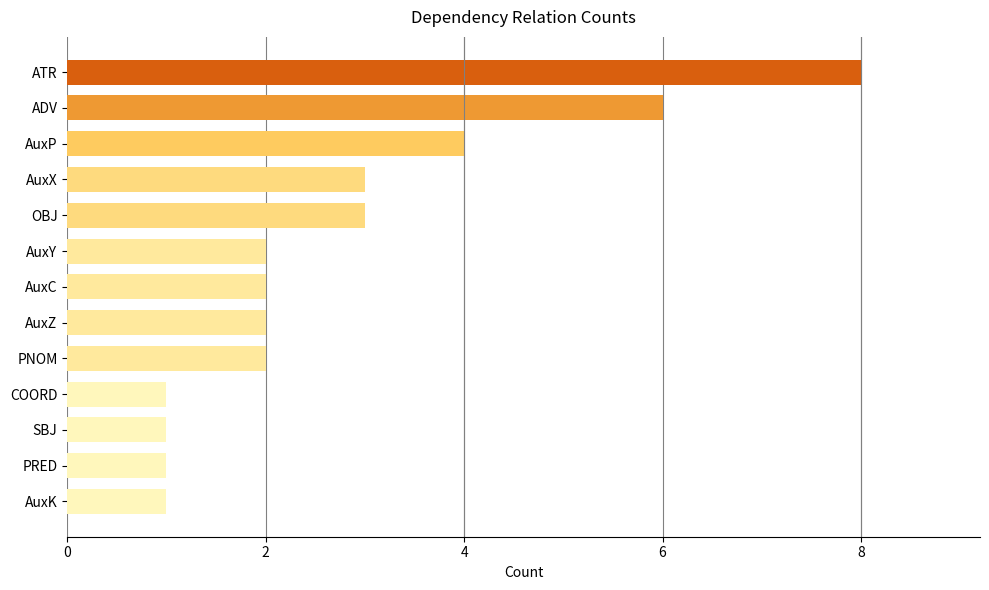

What is the sum of all values?

36